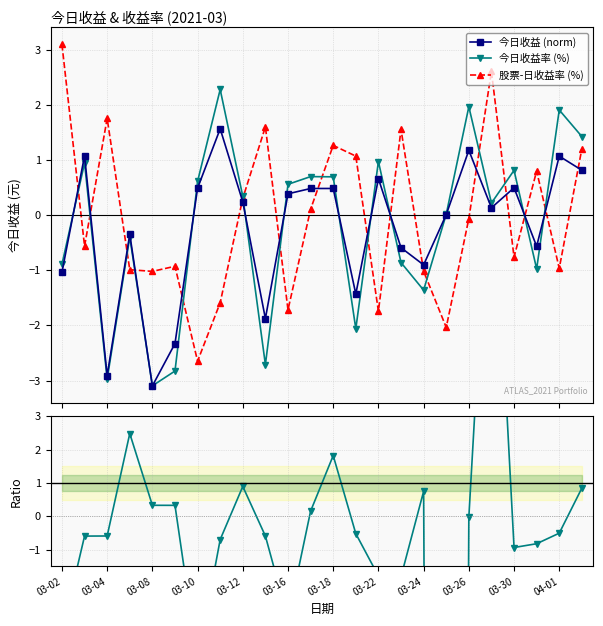

What is the difference between the maximum and minimum values in the 股票率/今日率 series?

139.2